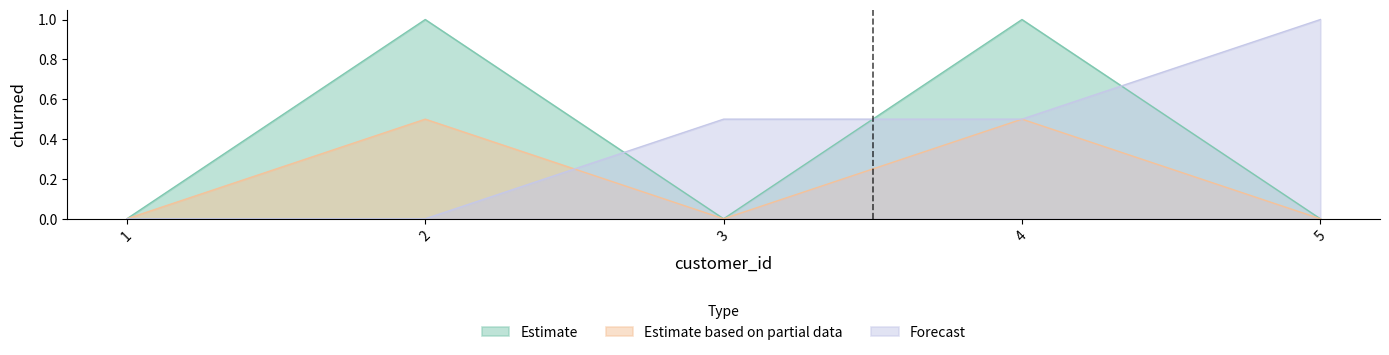

Which has a higher value, 3 or 4?

4